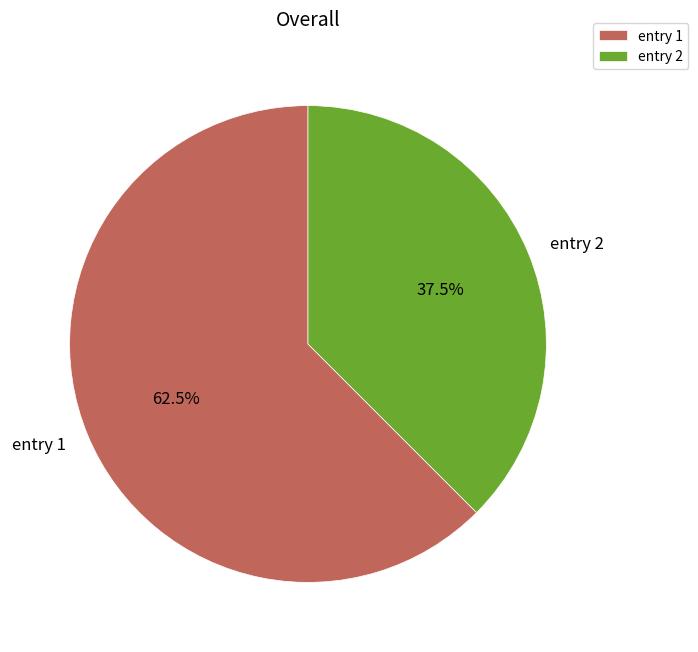

Which slice is the smallest?

entry 2